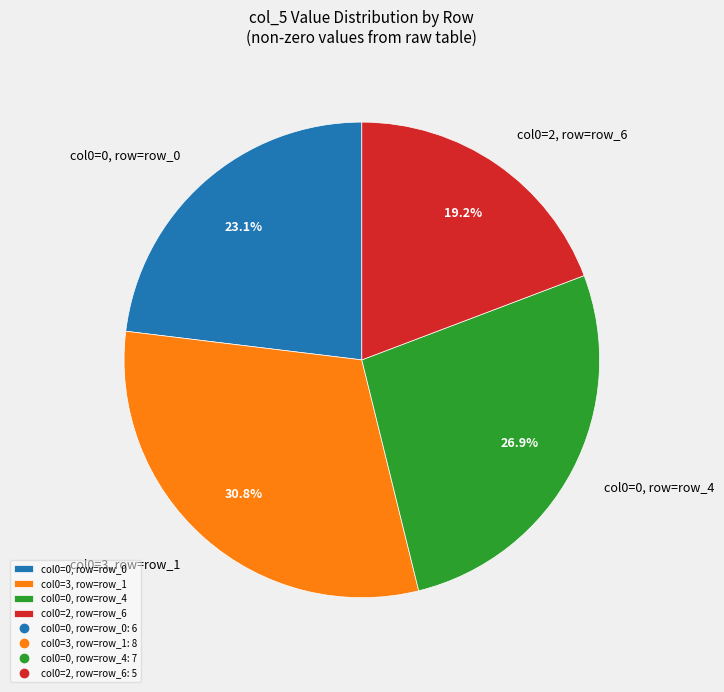

Is there any slice that represents more than half of the pie?

No